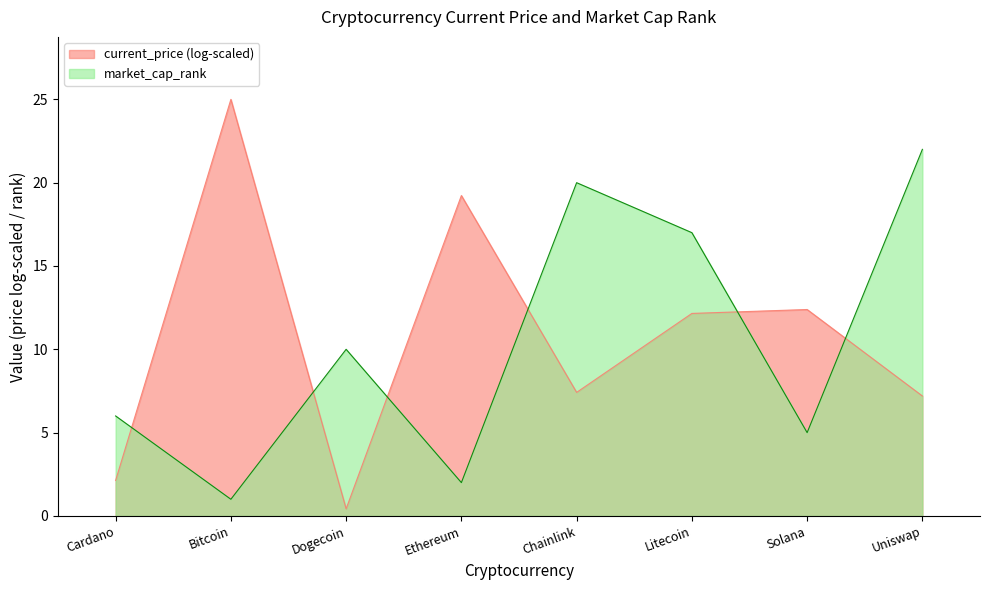

Where is the data nearest to the value 11?

Dogecoin